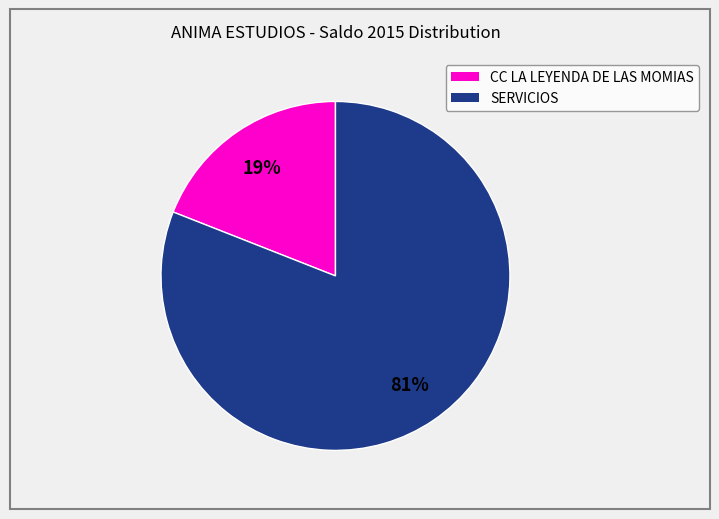

Count the number of slices in the pie.

2